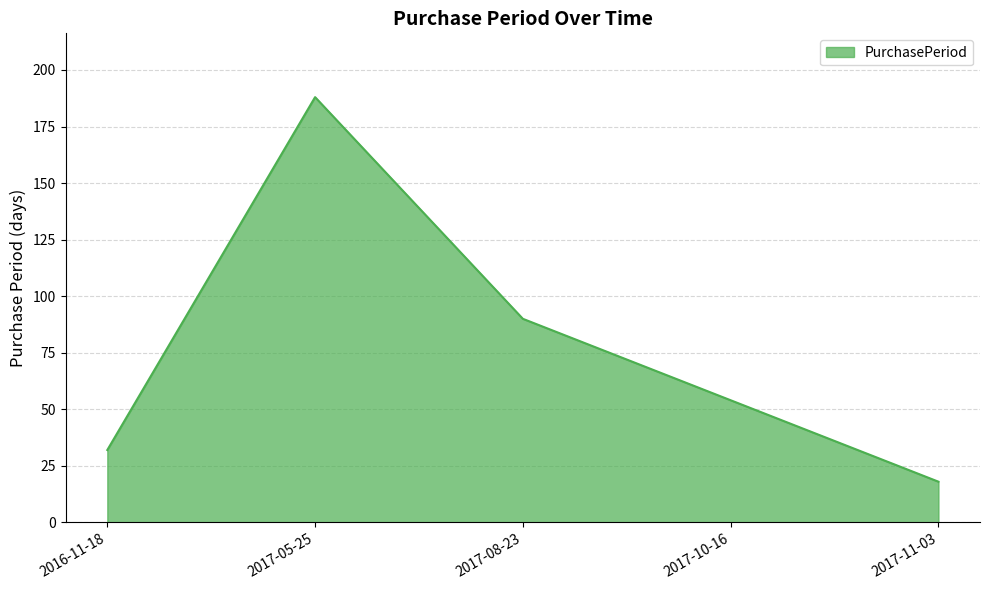

Which has a higher value, 2017-11-03 or 2017-08-23?

2017-08-23